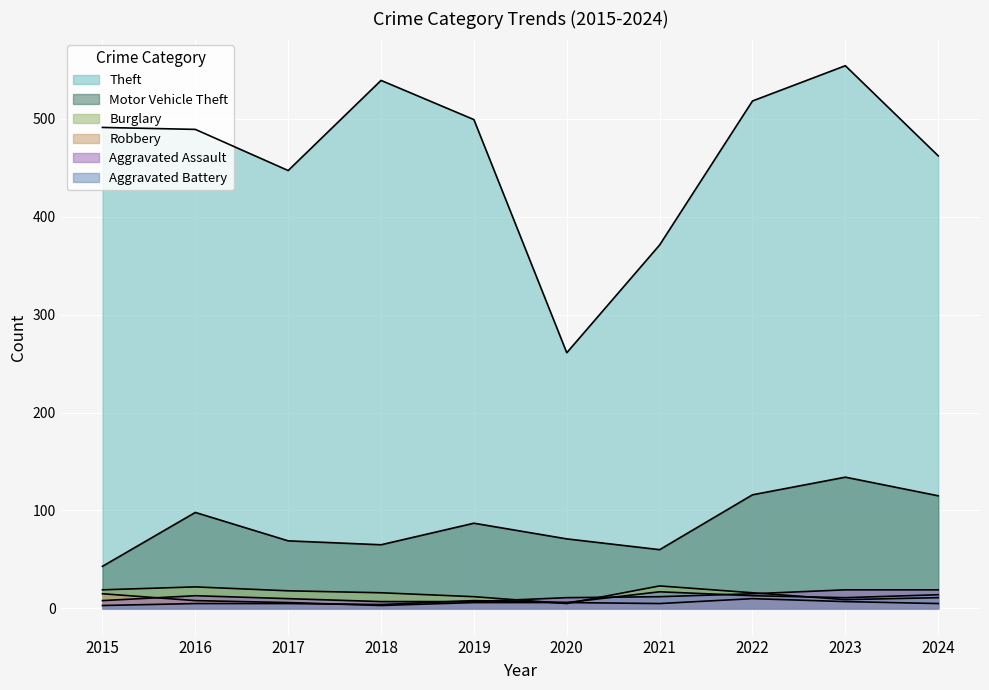

What is the difference between the maximum and minimum values in the Aggravated Assault series?

12